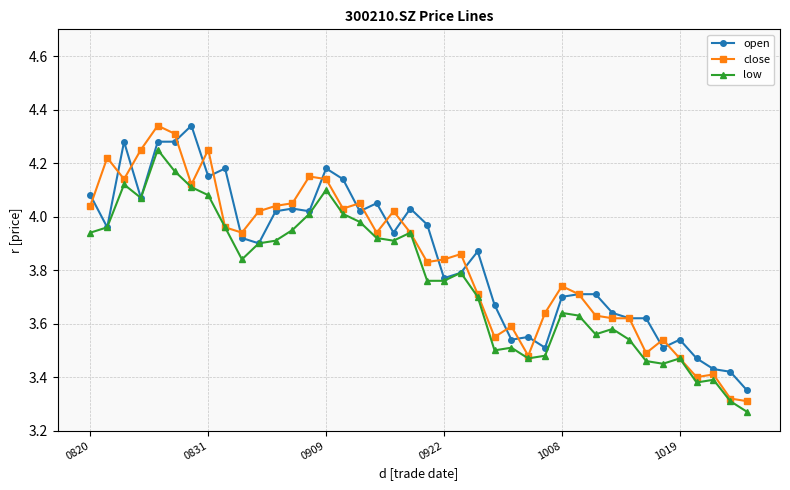

True or false: open has more than 2 interior local peaks.

True